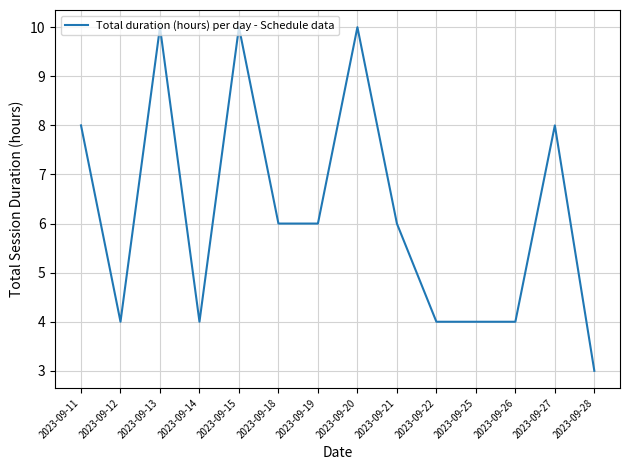

Reading right to left, extract all data points from this chart.

2023-09-28=3	2023-09-27=8	2023-09-26=4	2023-09-25=4	2023-09-22=4	2023-09-21=6	2023-09-20=10	2023-09-19=6	2023-09-18=6	2023-09-15=10	2023-09-14=4	2023-09-13=10	2023-09-12=4	2023-09-11=8